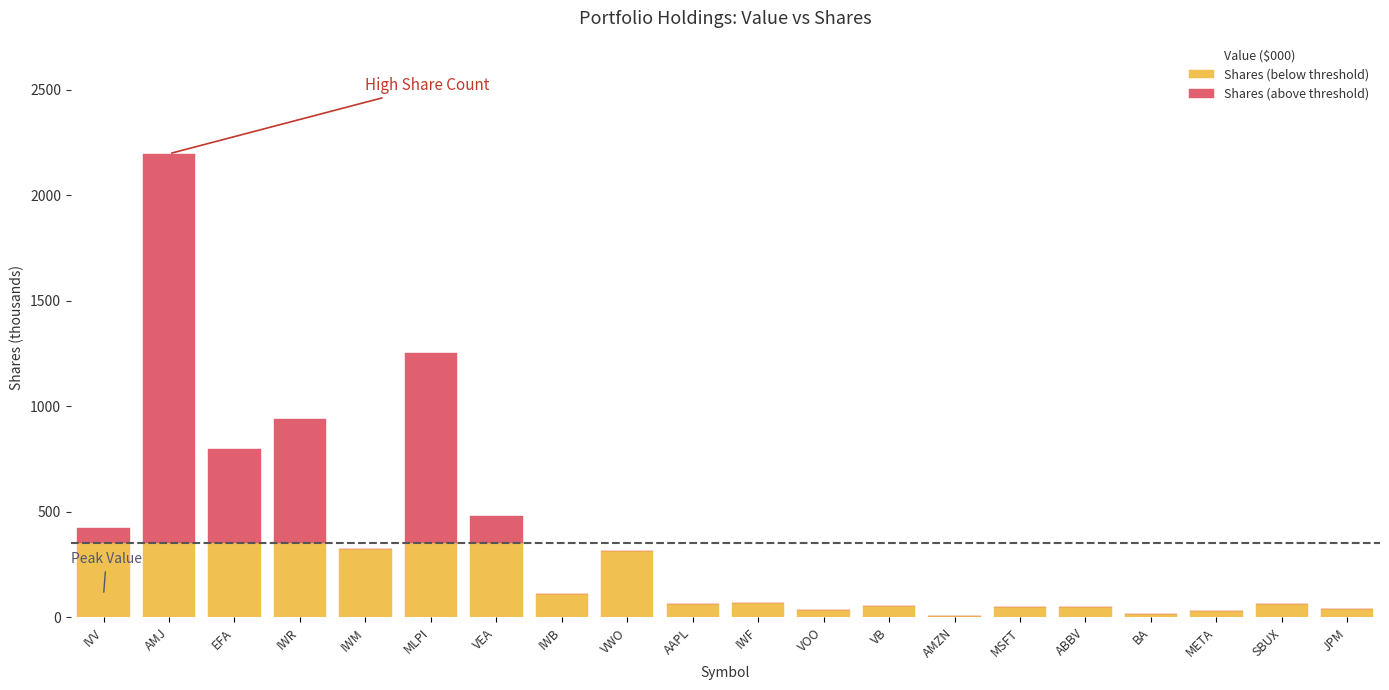

Reading left to right, extract all data points from this chart.

Shares (below threshold): IVV=350.0	AMJ=350.0	EFA=350.0	IWR=350.0	IWM=324.3	MLPI=350.0	VEA=350.0	IWB=108.8	VWO=312.1	AAPL=62.7	IWF=68.9	VOO=34.4	VB=54.1	AMZN=4.1	MSFT=51.0	ABBV=49.6	BA=13.7	META=31.0	SBUX=63.1	JPM=39.7
Shares (above threshold): IVV=71.3	AMJ=1846.2	EFA=446.1	IWR=588.1	IWM=0.0	MLPI=900.2	VEA=130.7	IWB=0.0	VWO=0.0	AAPL=0.0	IWF=0.0	VOO=0.0	VB=0.0	AMZN=0.0	MSFT=0.0	ABBV=0.0	BA=0.0	META=0.0	SBUX=0.0	JPM=0.0